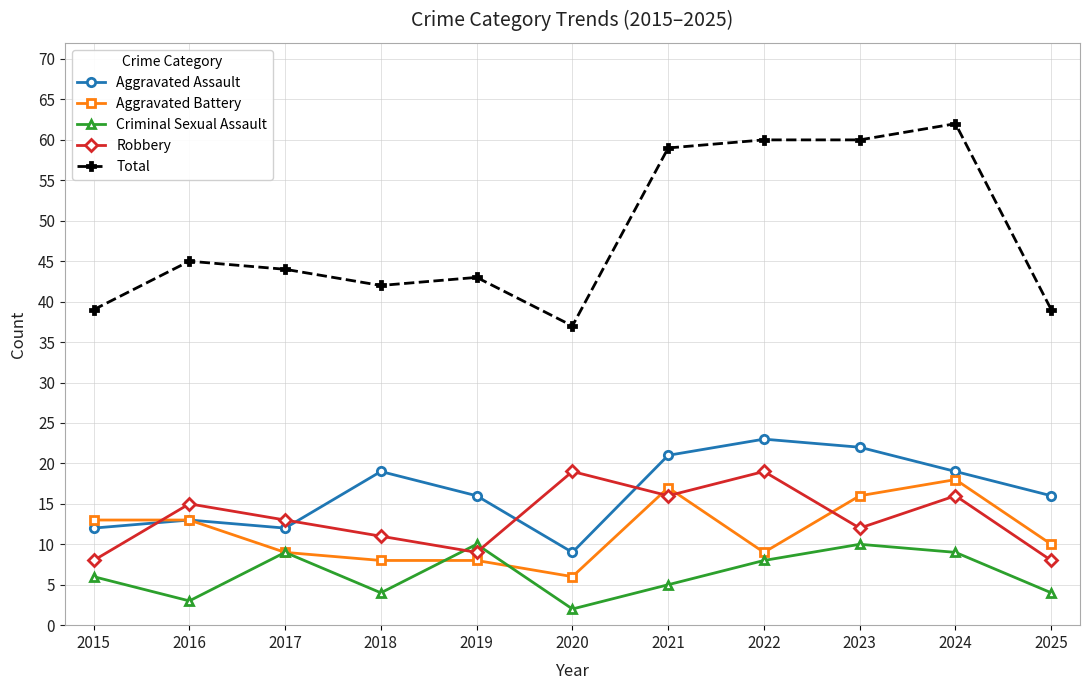

The Aggravated Assault series shows 23 at 2022. True or false?

True